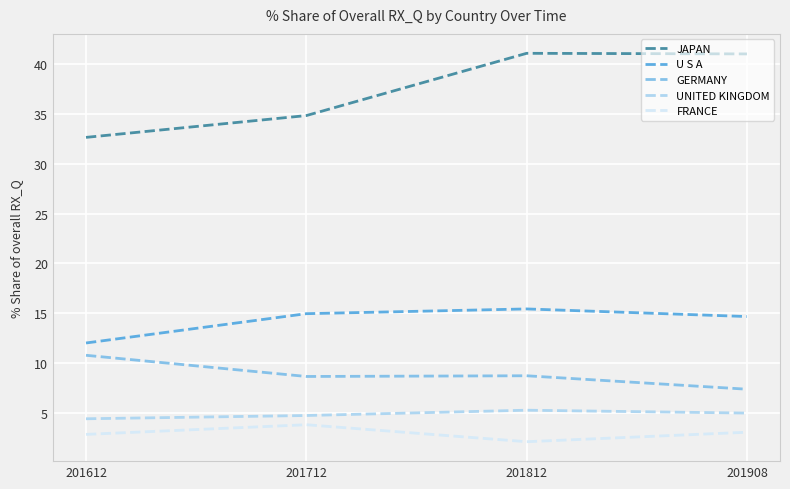

The UNITED KINGDOM series shows 1.2 at 201712. True or false?

False